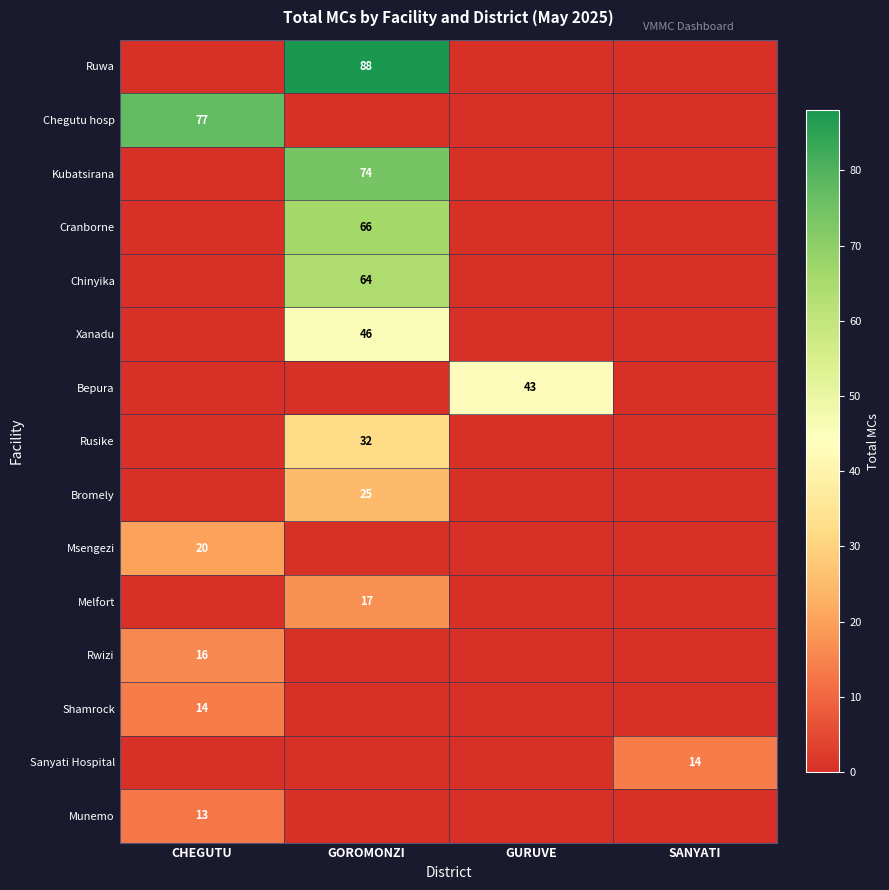

How many distinct data groups are displayed?

15